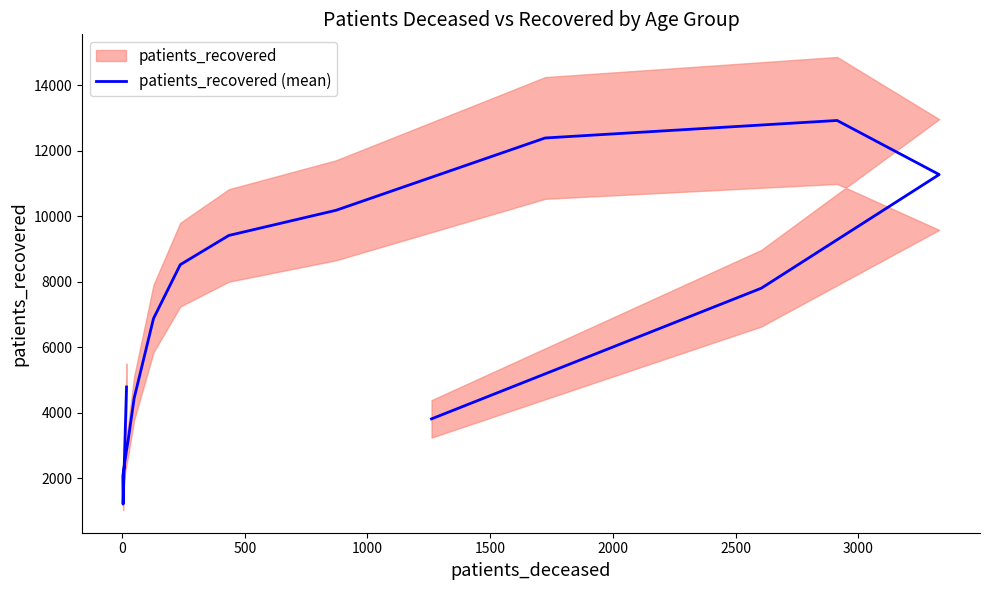

What is the label of the 12th point from the right?

1500